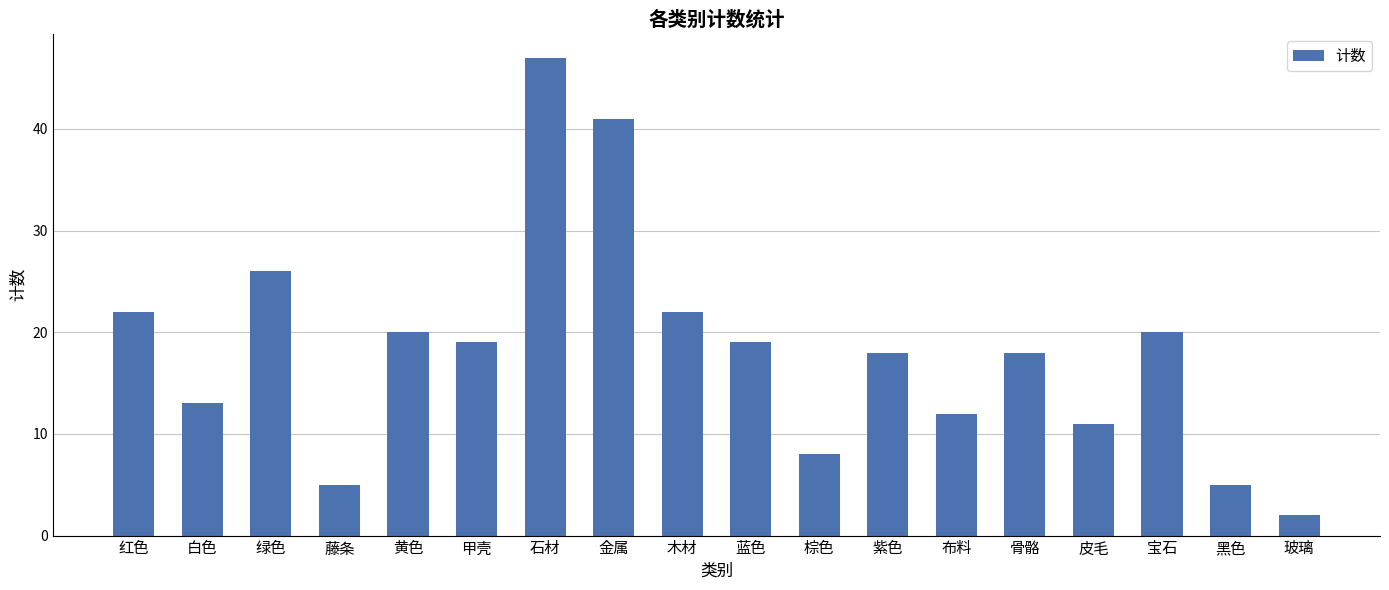

What is the greatest value displayed?

47